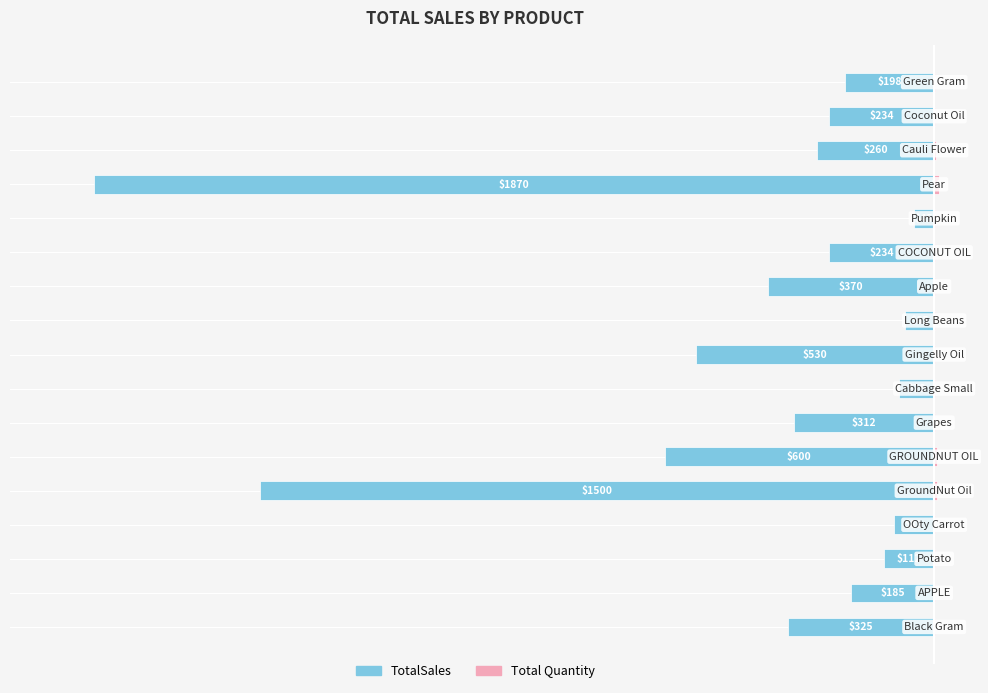

Which has a higher value, −750 or 12?

12